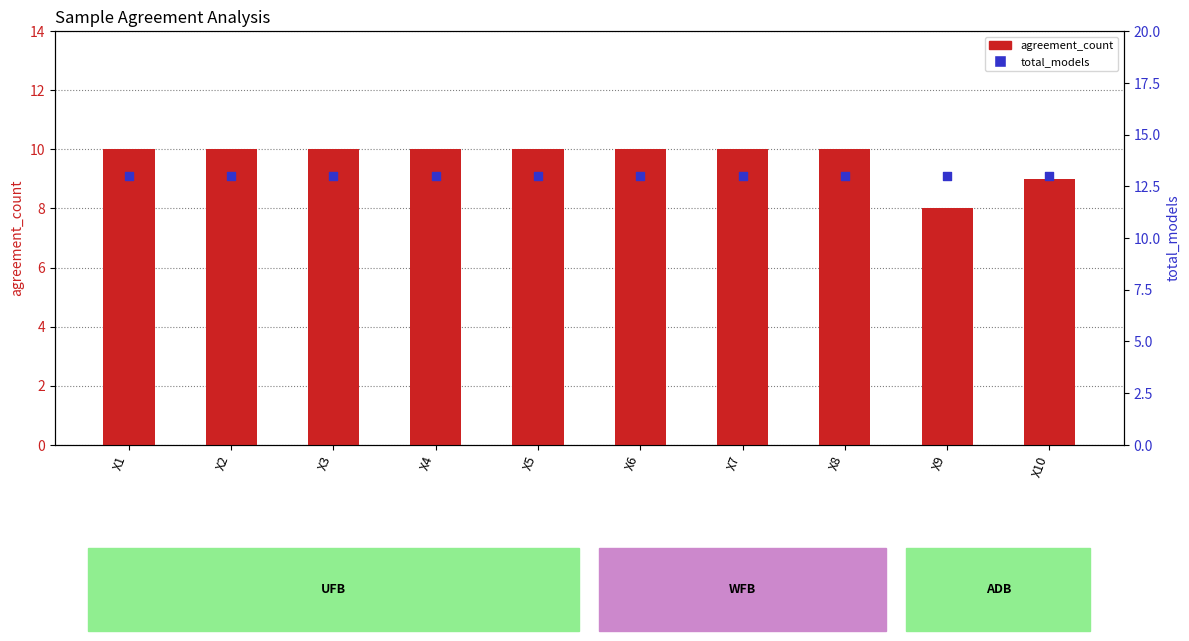

Which series reaches the maximum Y coordinate?

total_models